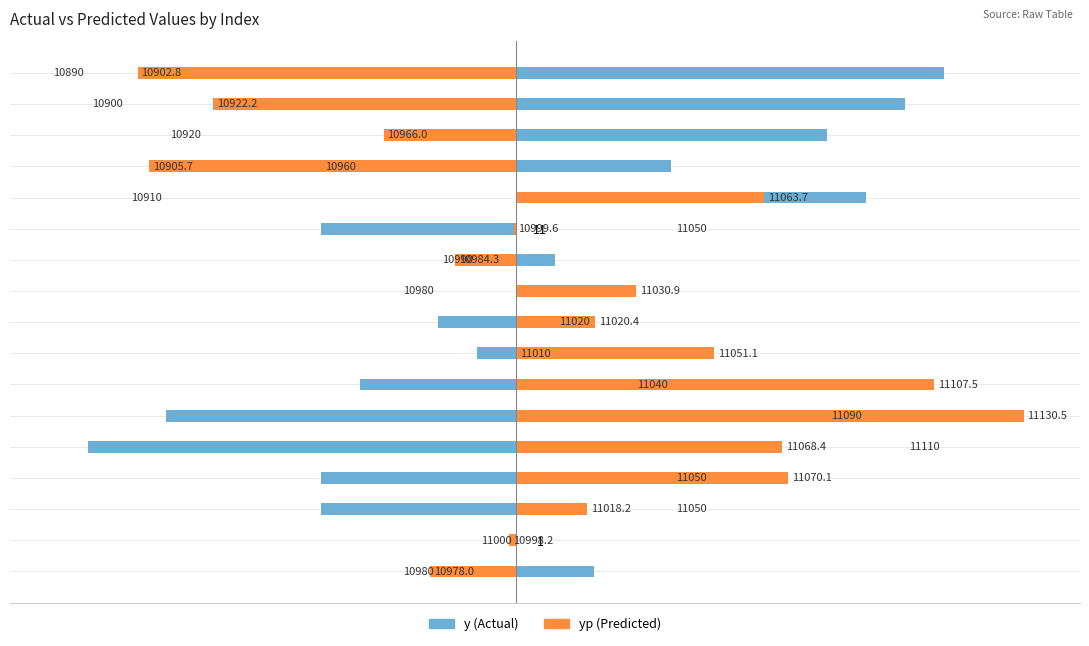

Which has a higher value, 12 or 4?

12